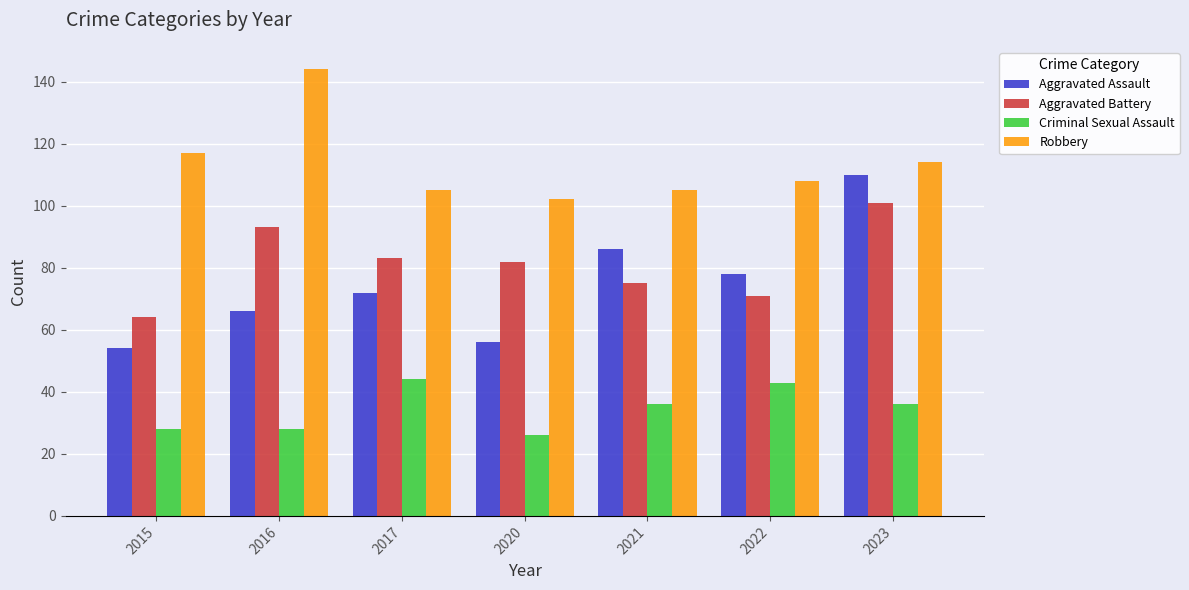

How many bars are there in each group?

4